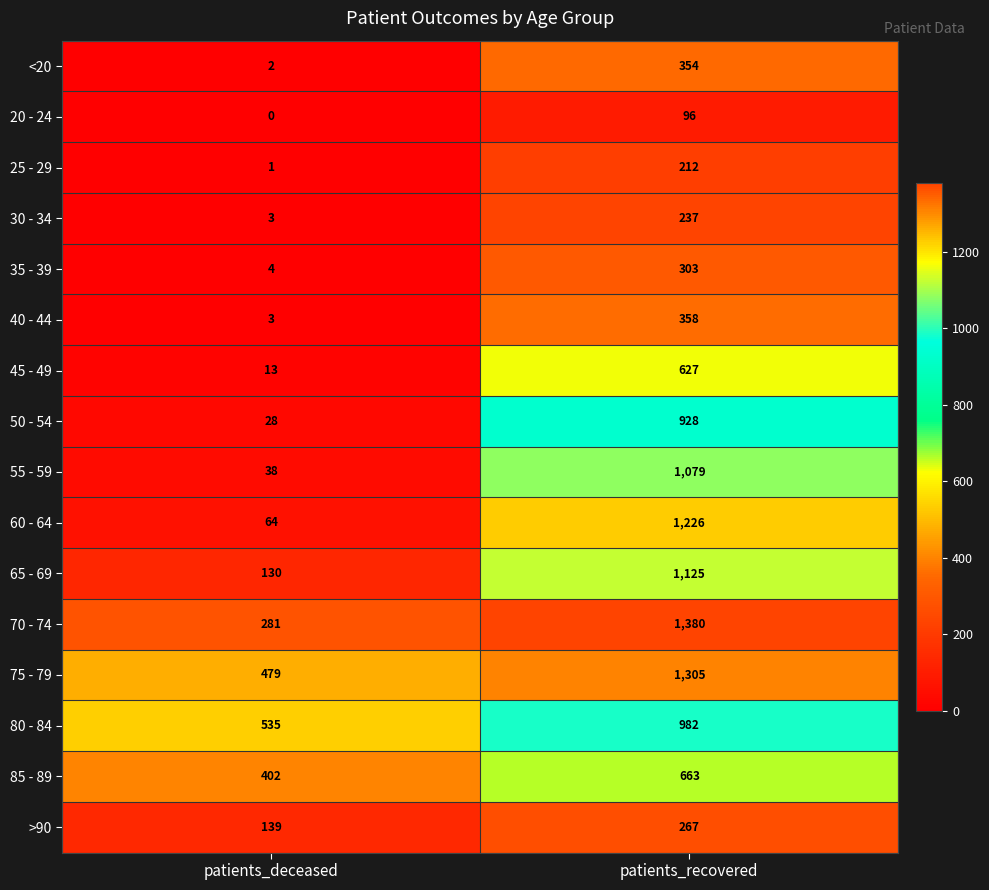

At which category is the sum across all series the highest?

patients_recovered